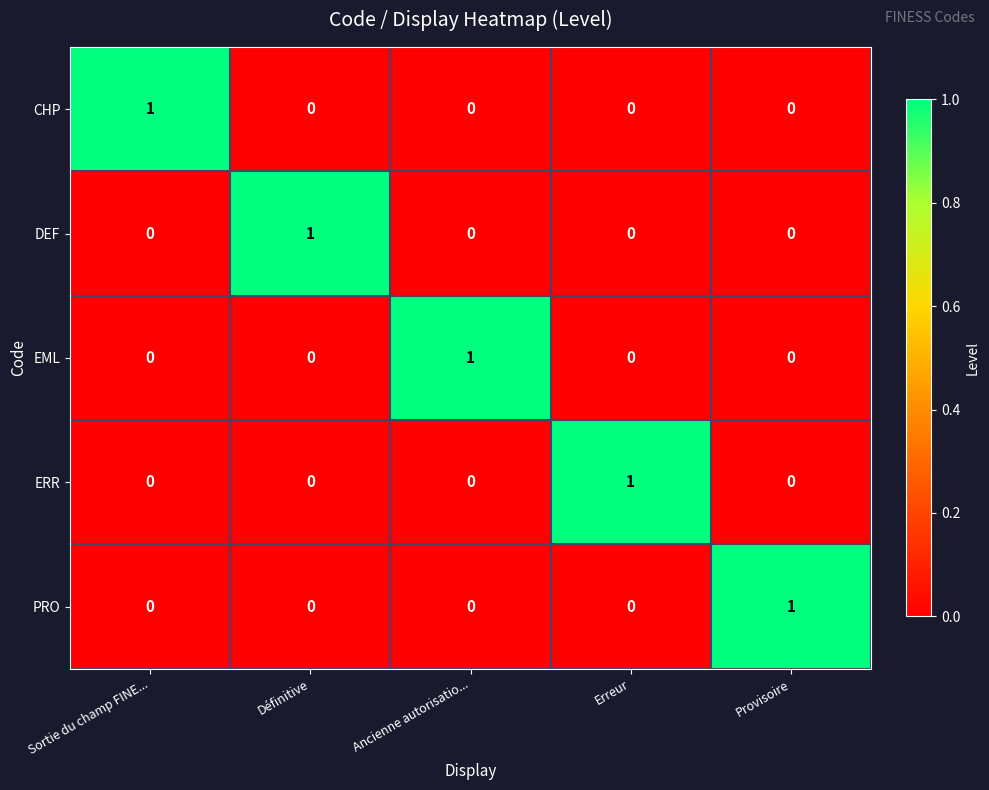

How many DEF values are between 0 and 1?

5